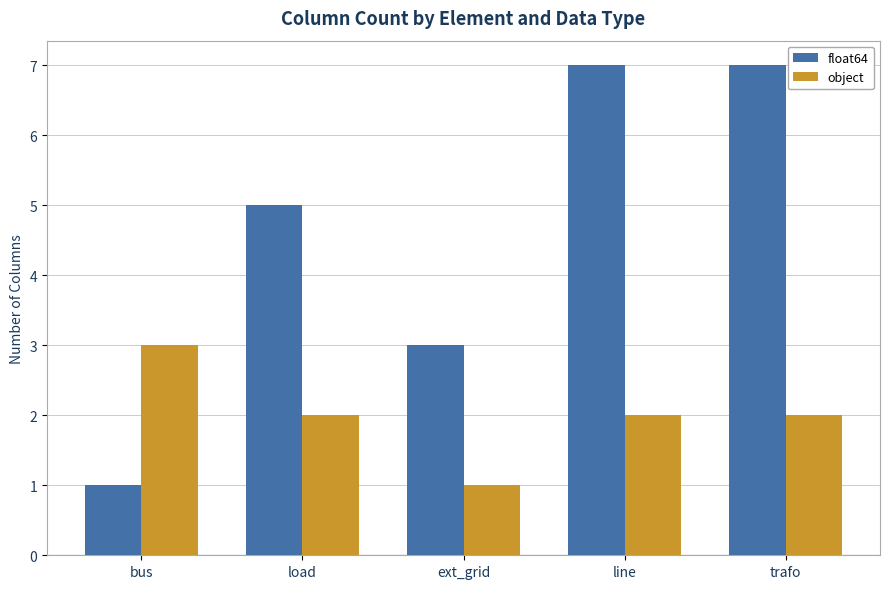

What is the label of the 3rd bar from the left?

ext_grid